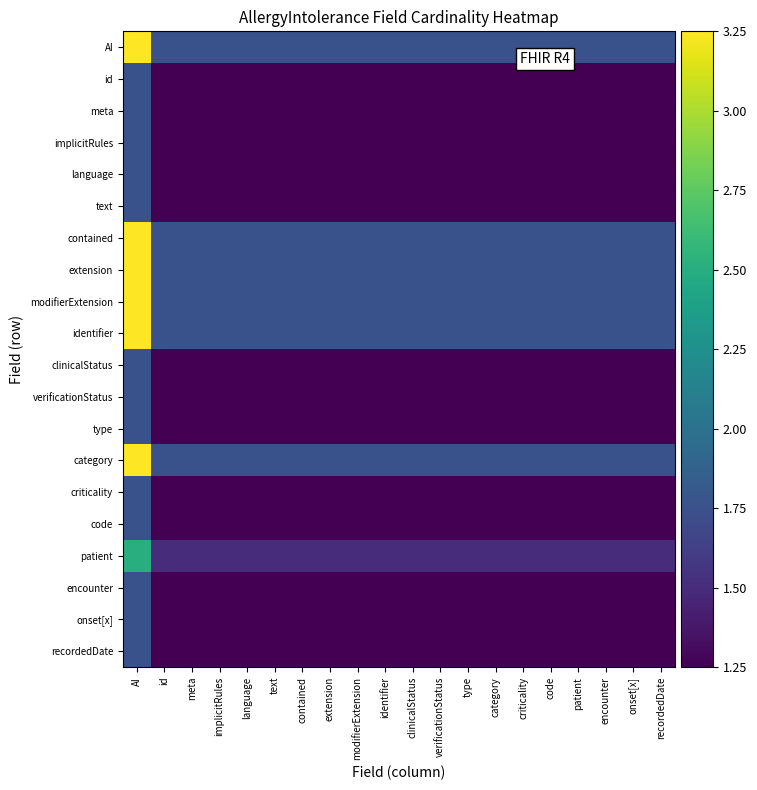

At AI, list the series in order from largest to smallest.

AI, contained, extension, modifierExtension, identifier, category, patient, id, meta, implicitRules, language, text, clinicalStatus, verificationStatus, type, criticality, code, encounter, onset[x], recordedDate